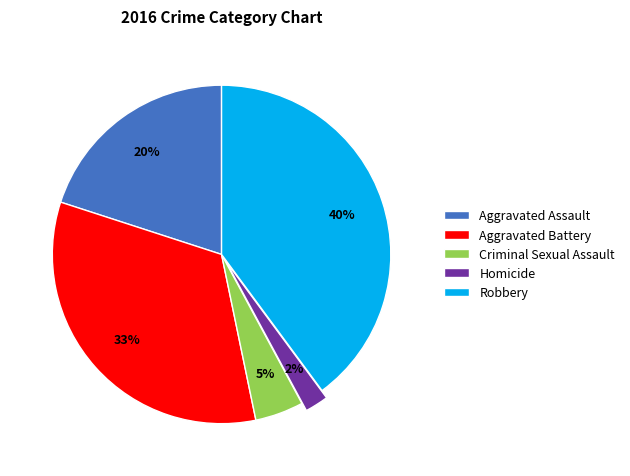

Is the sum of Aggravated Assault and Aggravated Battery greater than half?

Yes